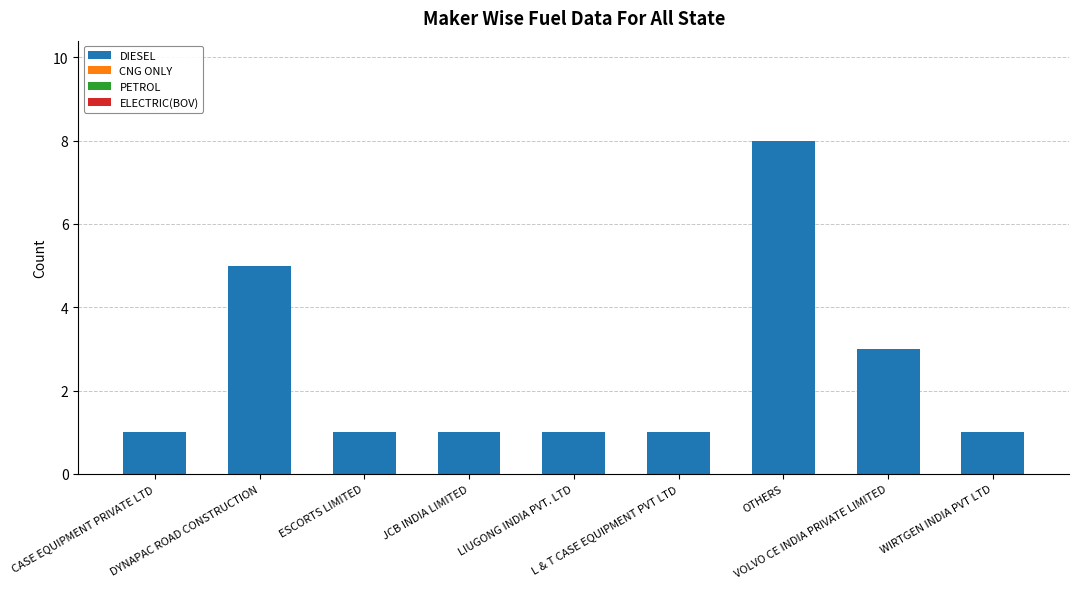

What is the maximum value shown in the chart?

8